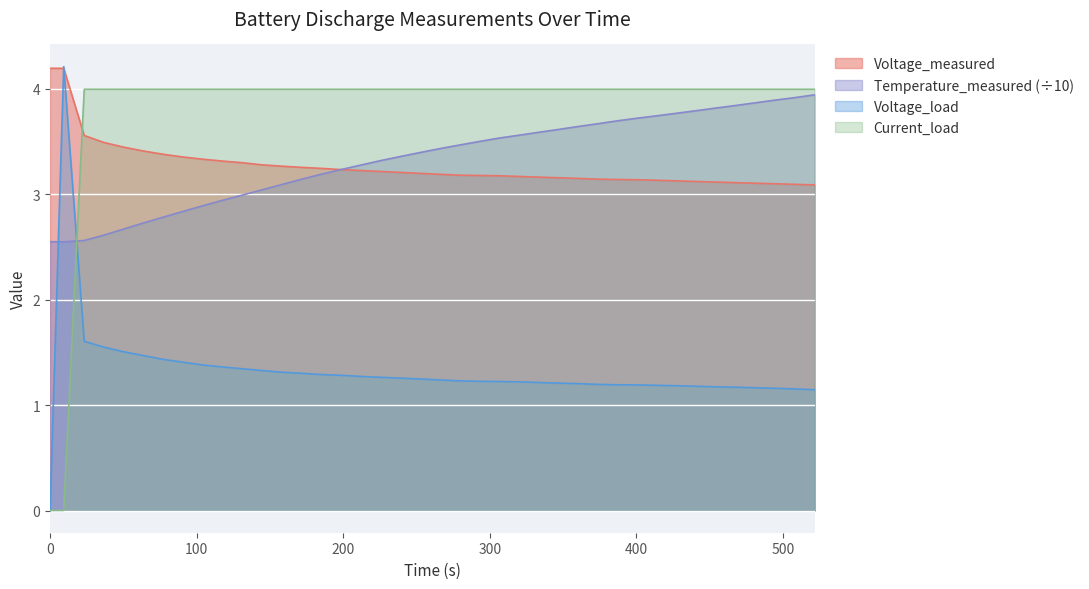

What is the highest value of the Temperature_measured (÷10) series?

3.9